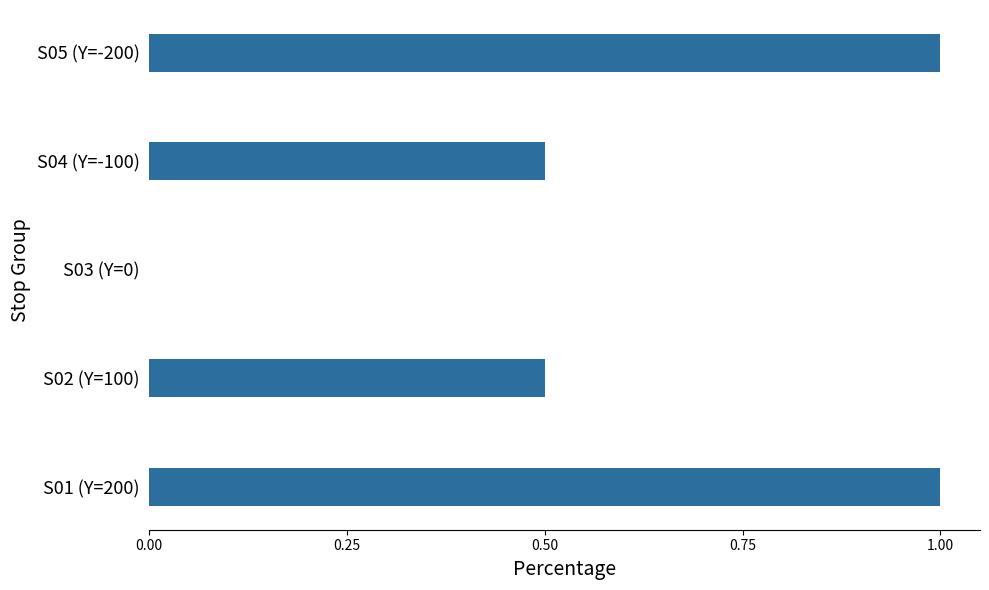

The chart shows a value of 0.8 at S04 (Y=-100). True or false?

False